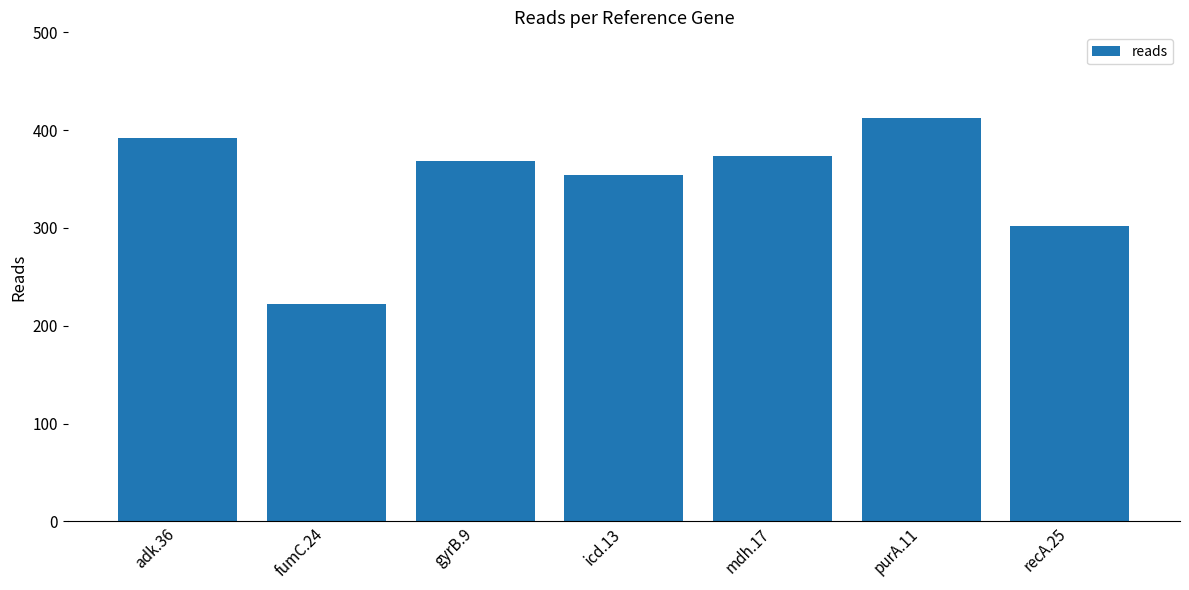

How many categories are shown in the chart?

7